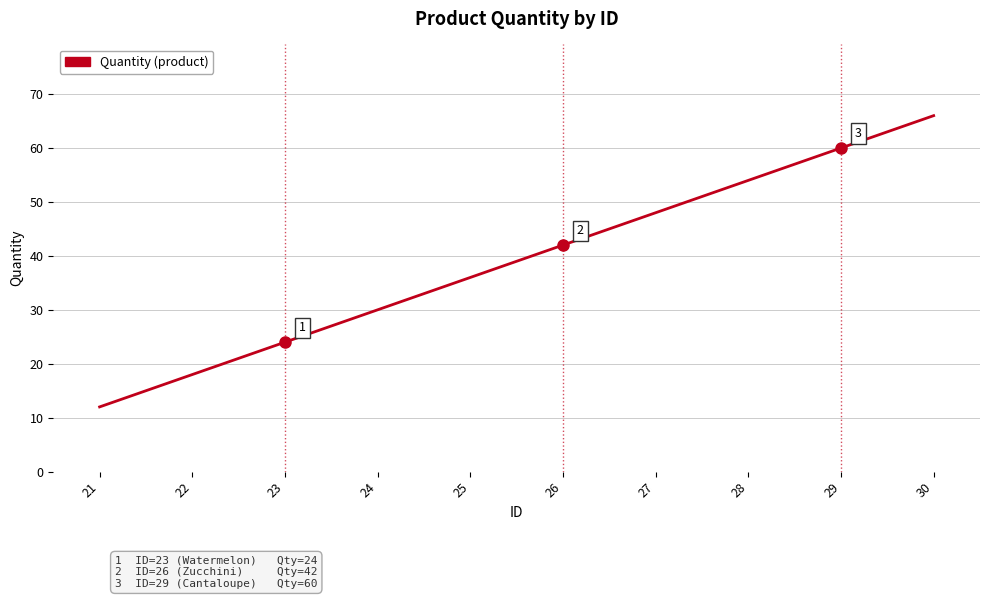

Which label corresponds to the largest value in the chart?

30